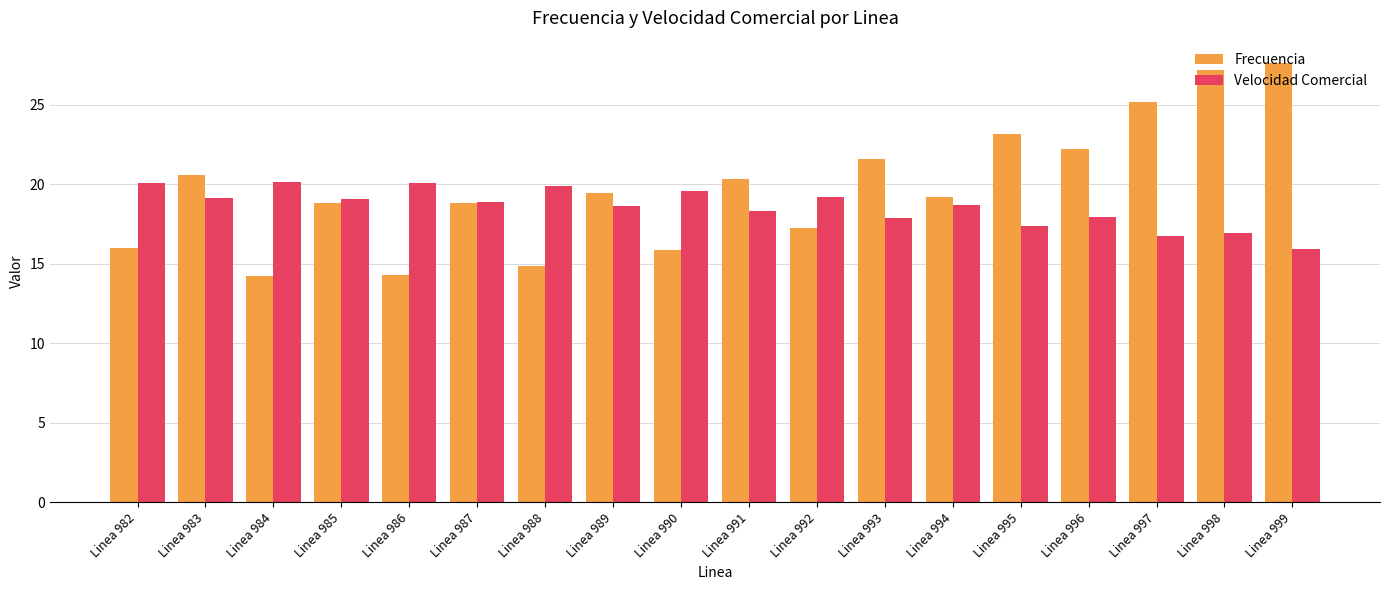

How many categories are shown in the chart?

18